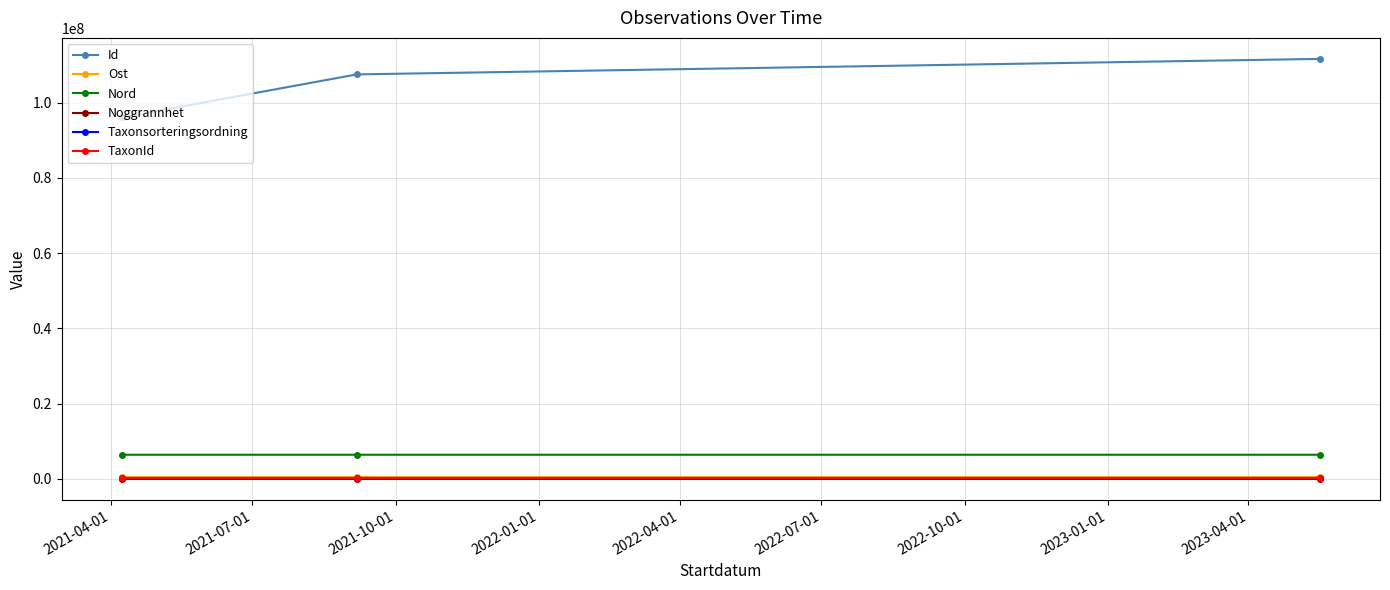

Which series has the widest spread of values?

Id